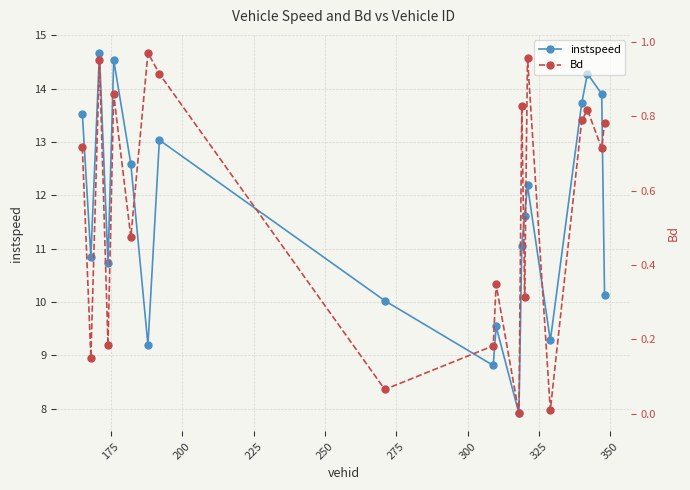

Rank the series by their maximum value, from lowest to highest.

Bd, instspeed